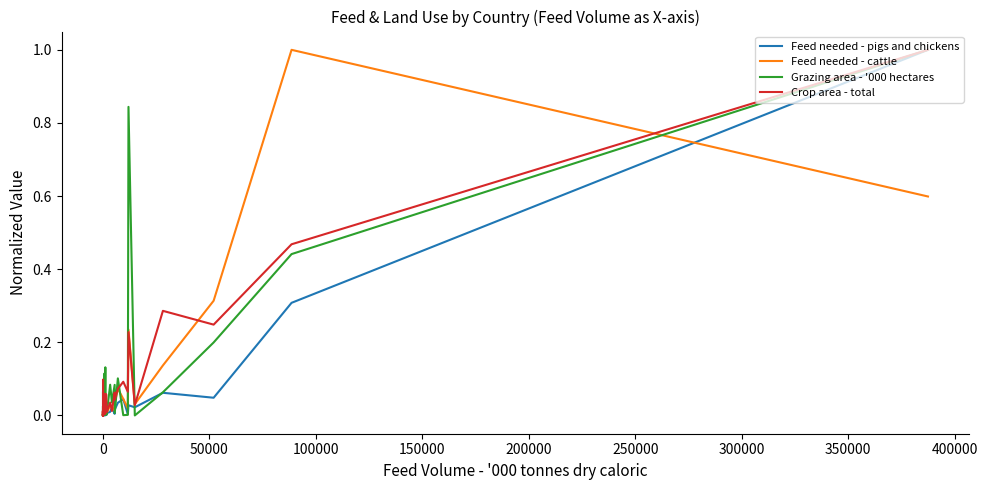

How many times do Feed needed - cattle and Grazing area - '000 hectares cross each other?

24